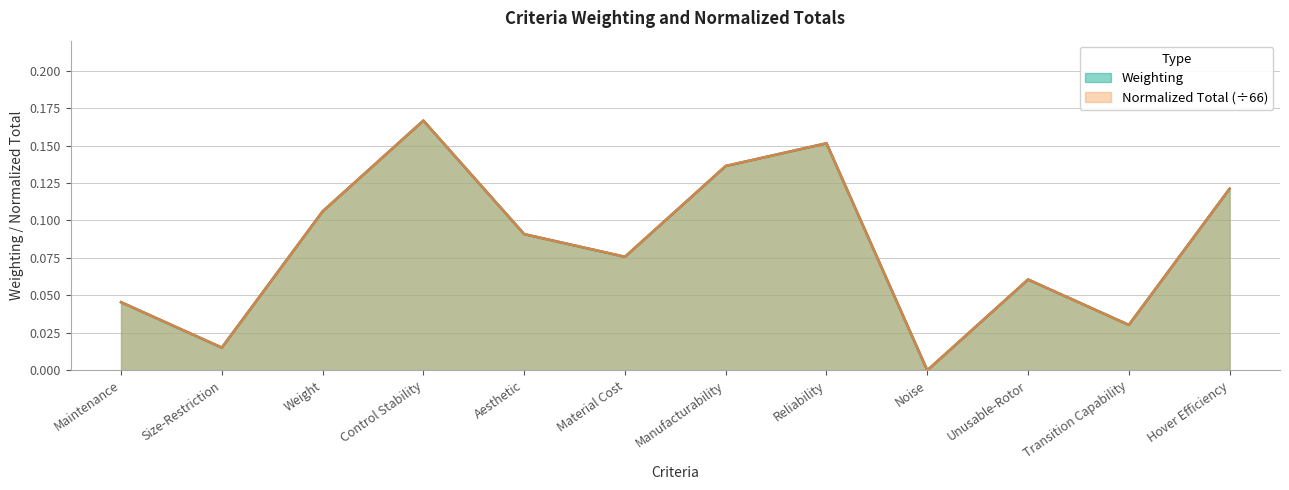

Does the chart display data point markers on the line(s)?

No